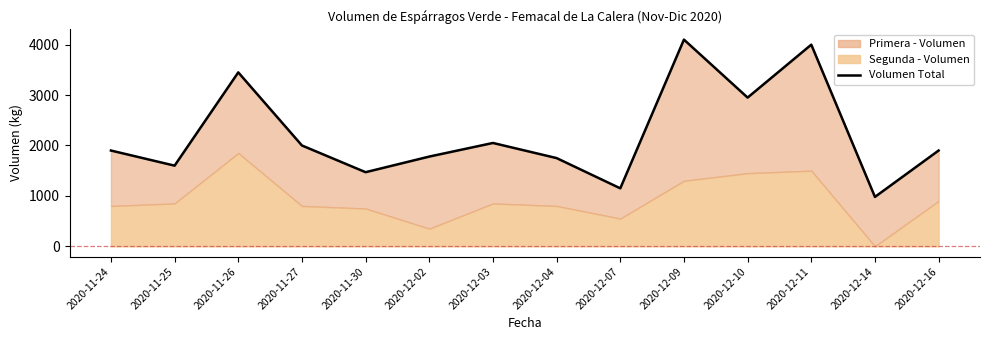

Rank the categories by value from lowest to highest.

2020-12-14, 2020-12-07, 2020-11-30, 2020-11-25, 2020-12-04, 2020-12-02, 2020-11-24, 2020-12-16, 2020-11-27, 2020-12-03, 2020-12-10, 2020-11-26, 2020-12-11, 2020-12-09